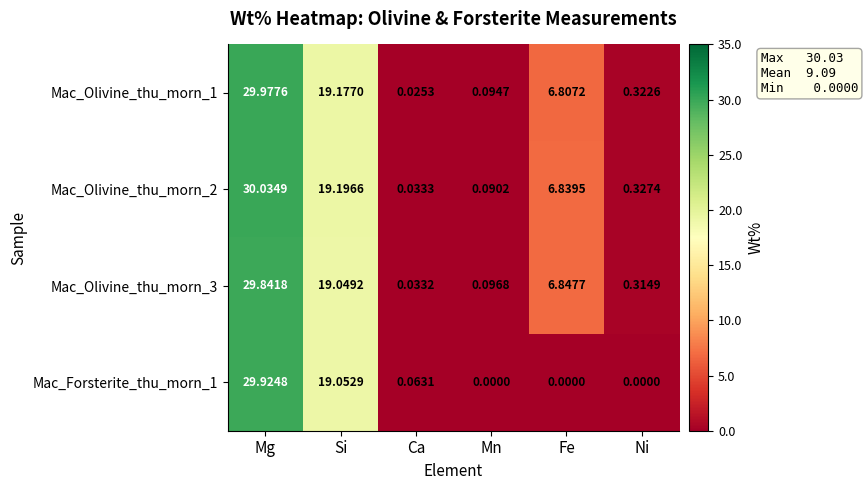

At which label does Mac_Olivine_thu_morn_1 first exceed 6?

Mg